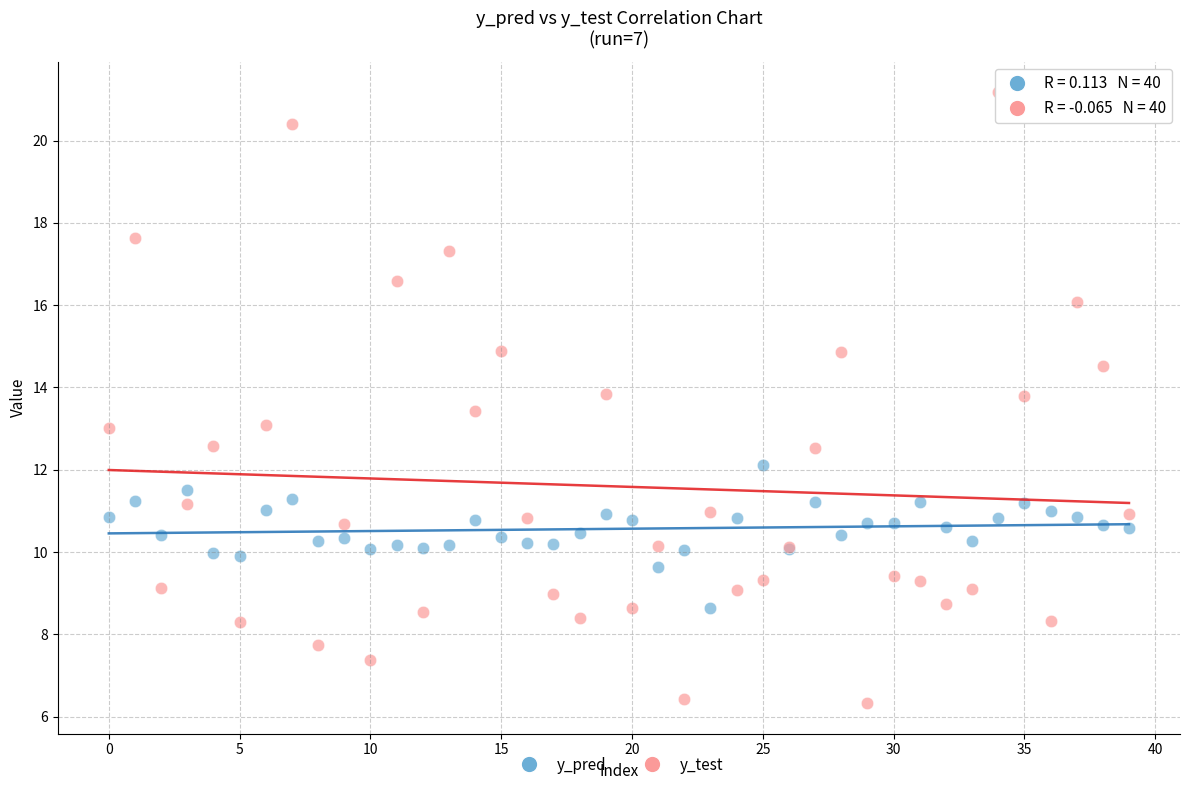

Which series has the widest spread of Y values?

y_test